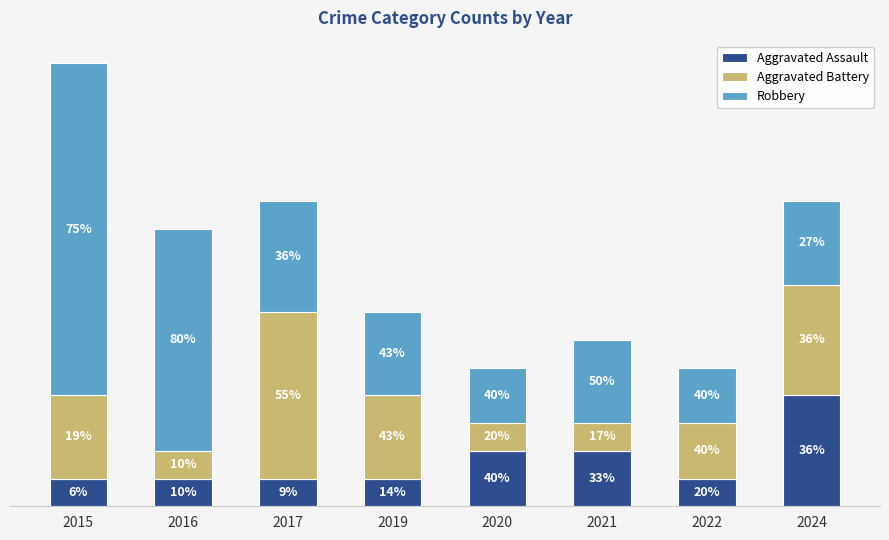

Which series has the largest range (max minus min)?

Robbery